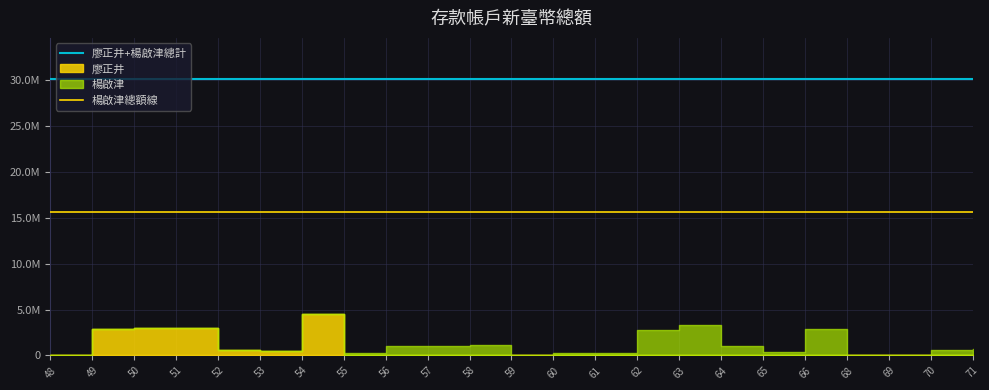

Read the 廖正井+楊啟津總計 value at 62.

30127567